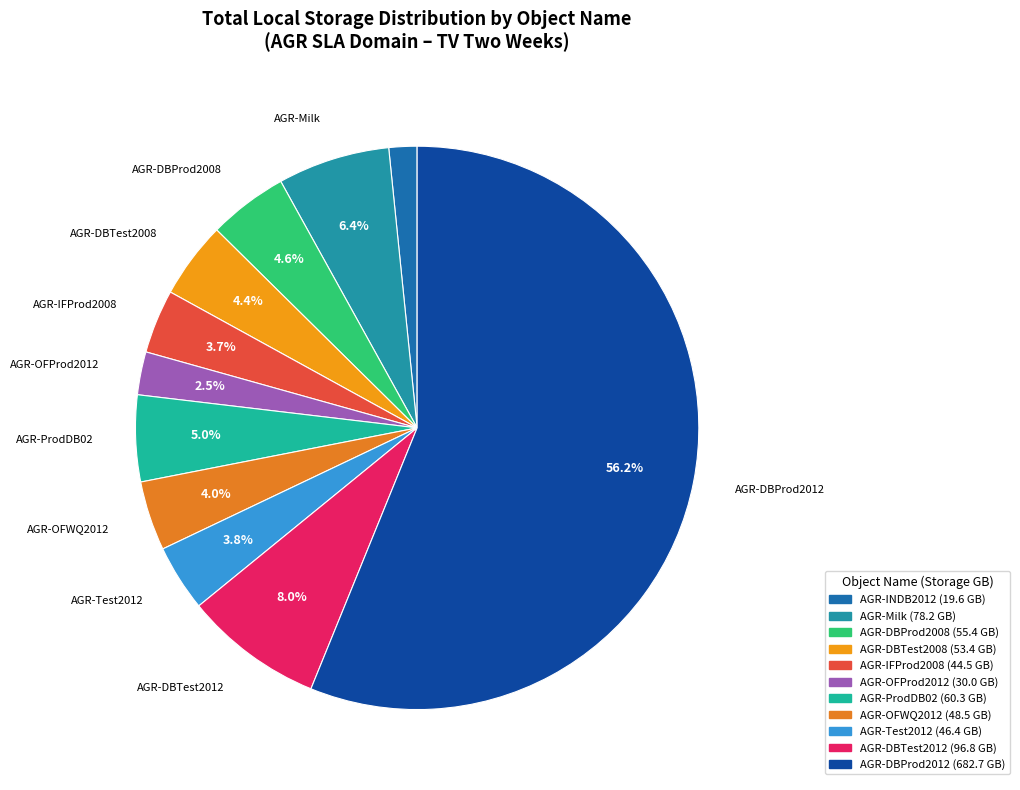

The AGR-ProdDB02 slice represents 1% of the pie. True or false?

False